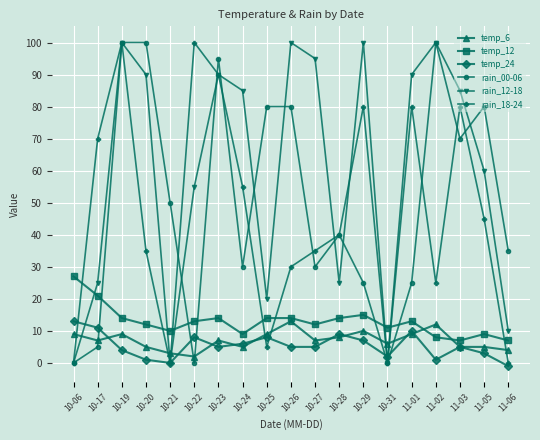

True or false: rain_12-18 and rain_00-06 intersect in this chart.

True